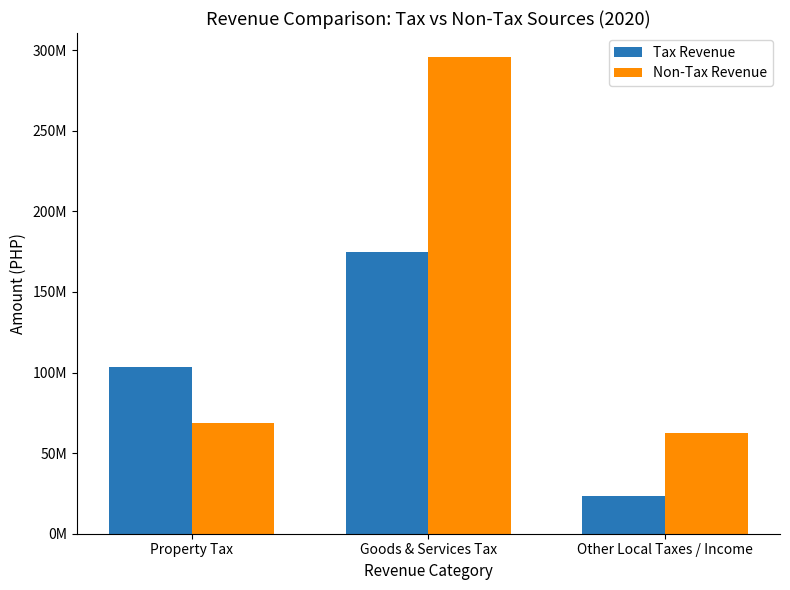

Reading right to left, what are all the values shown in this chart?

Tax Revenue: Other Local Taxes / Income=23178947.6	Goods & Services Tax=174686017.6	Property Tax=103683836.3
Non-Tax Revenue: Other Local Taxes / Income=62577633.3	Goods & Services Tax=295910671.1	Property Tax=68908516.5